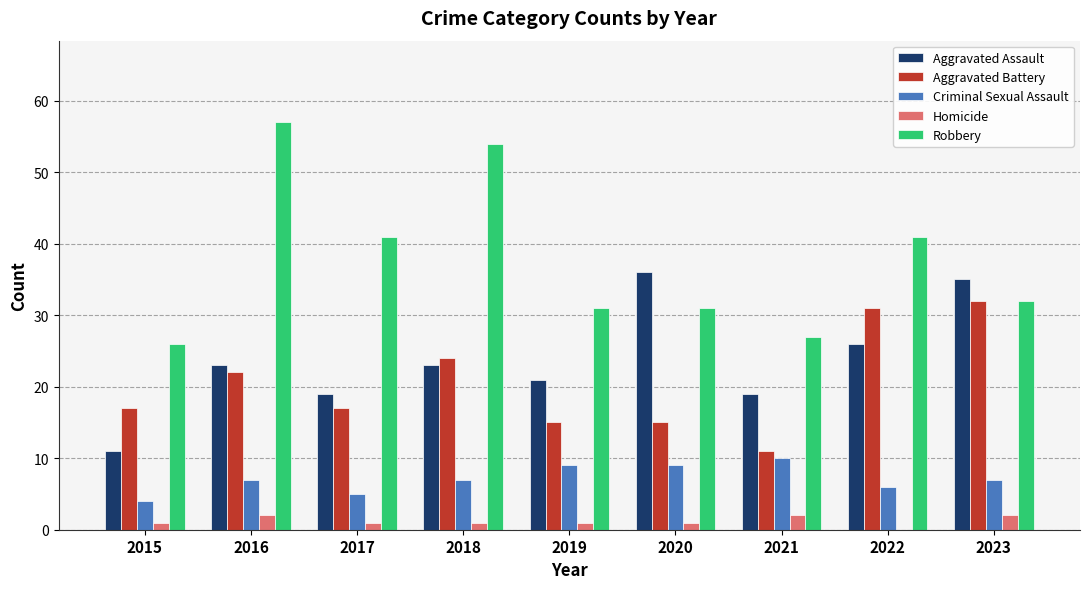

Is it true that Robbery equals 5 at 2015?

False